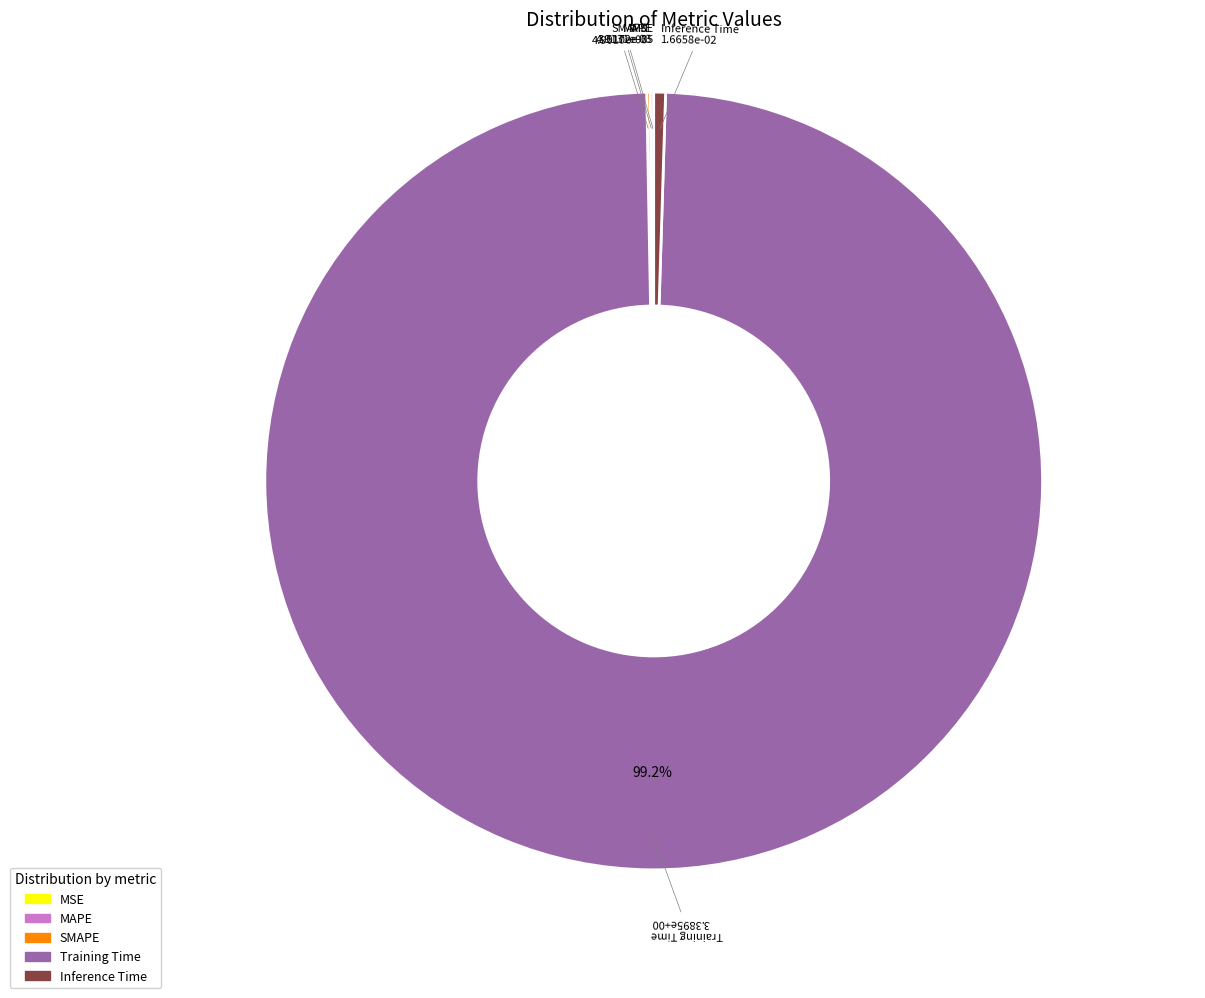

To the nearest percent, what percentage of the pie is Training Time?

99%